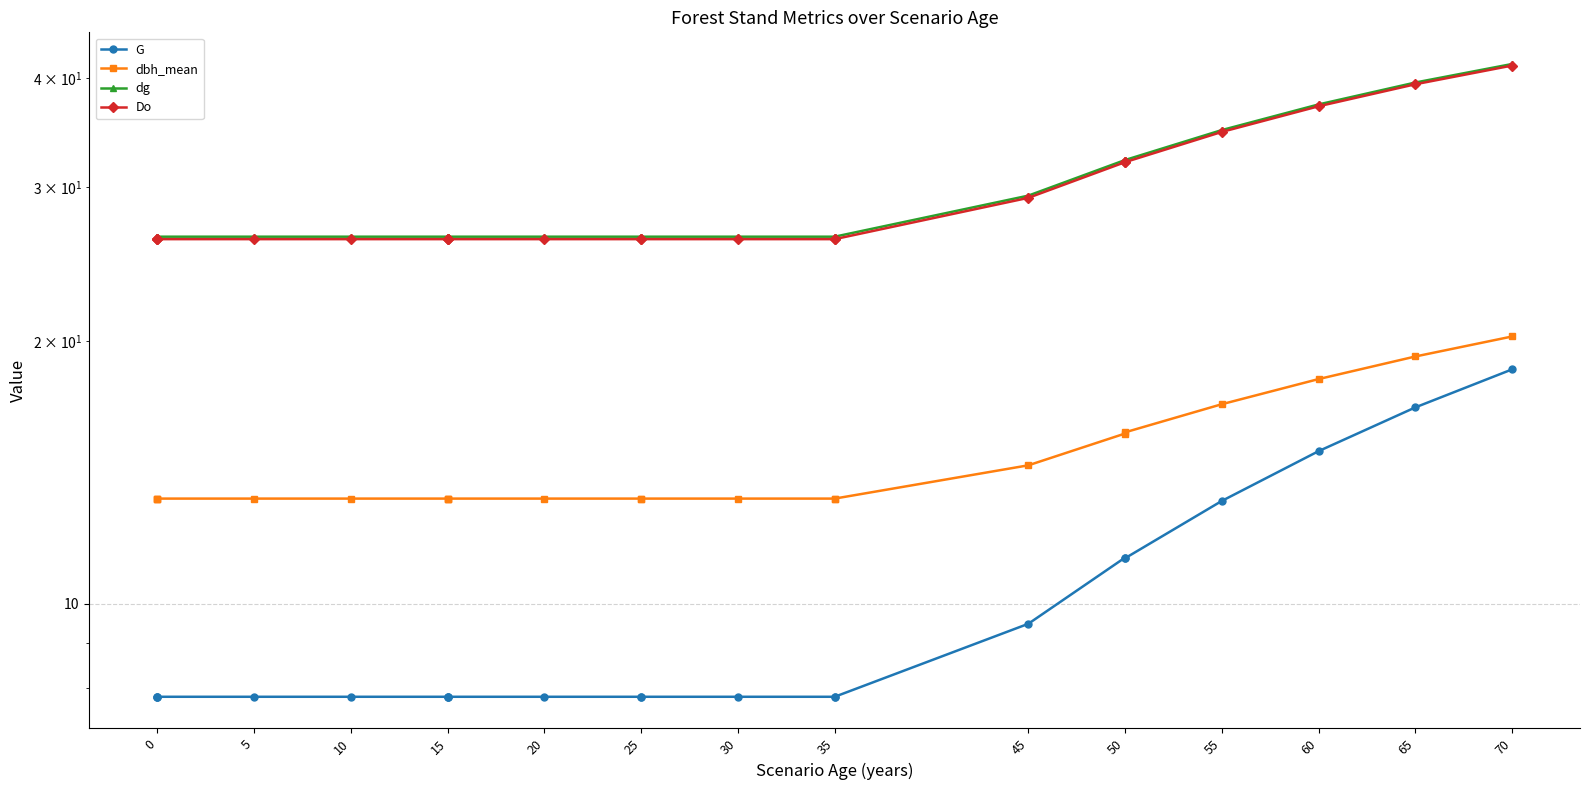

What is the greatest value displayed?

41.5